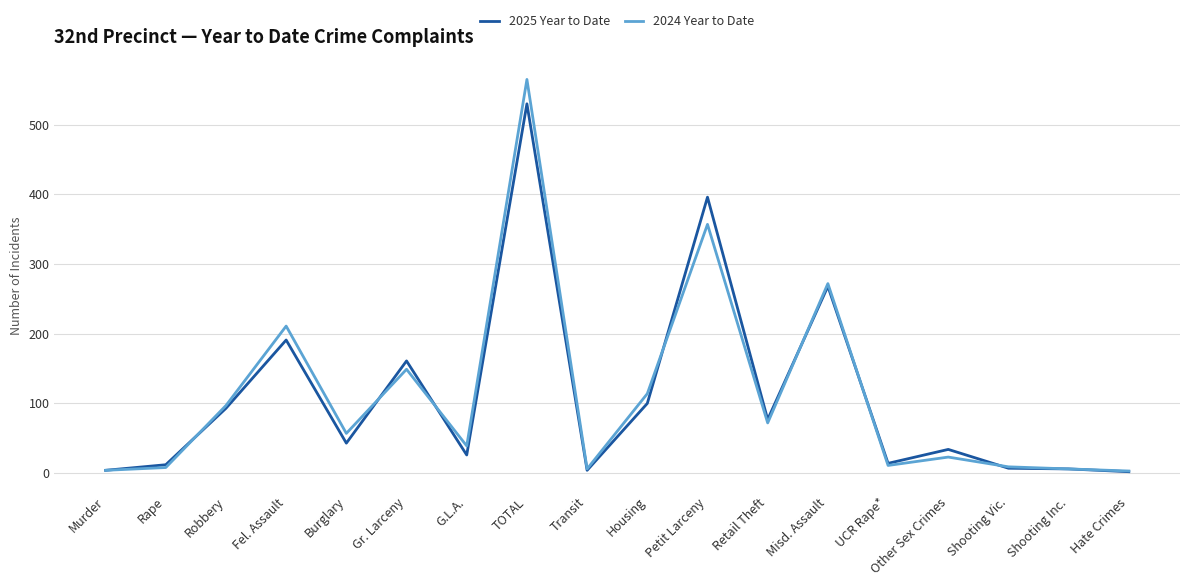

Is it true that 2025 Year to Date equals 100 at Housing?

True